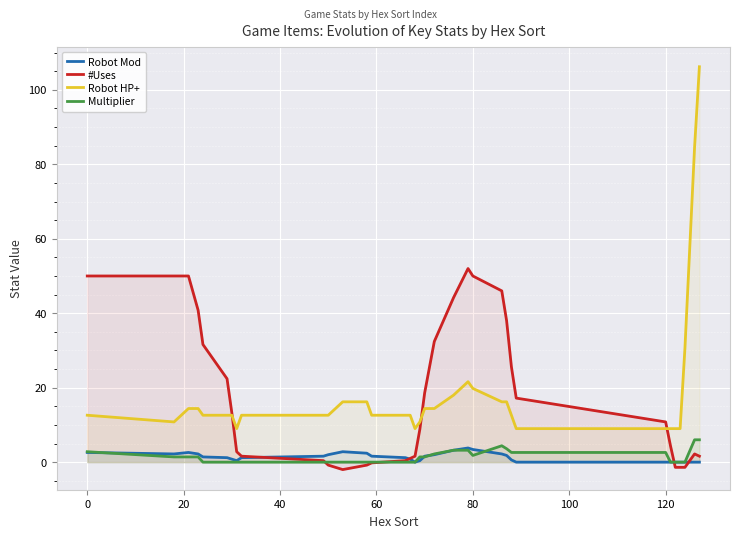

Reading left to right, transcribe all the data shown in this chart.

Robot Mod: 2.6	2.2	2.6	2.2	1.4	1.2	0.8	0.4	1.2	1.6	2.0	2.8	2.4	1.6	1.2	0.8	0.0	0.4	1.6	2.0	3.2	3.8	3.4	2.2	1.8	0.6	0.0	0.0	0.0	0.0	0.0	0.0	0.0	0.0	0.0
#Uses: 50.0	50.0	50.0	40.8	31.6	22.4	13.2	2.8	1.6	0.4	-0.8	-2.0	-0.8	-0.2	0.4	1.0	1.6	8.8	18.6	32.4	44.2	52.0	50.0	46.0	38.0	25.6	17.2	10.8	4.4	-1.4	-1.4	-1.4	0.4	2.2	1.6
Robot HP+: 12.6	10.8	14.4	14.4	12.6	12.6	12.6	9.0	12.6	12.6	12.6	16.2	16.2	12.6	12.6	12.6	9.0	10.8	14.4	14.4	18.0	21.6	19.8	16.2	16.2	12.6	9.0	9.0	9.0	9.0	9.0	30.6	57.6	84.6	106.2
Multiplier: 2.8	1.4	1.4	1.4	0.0	0.0	0.0	0.0	0.0	0.0	0.0	0.0	0.0	0.0	0.0	0.0	0.0	1.4	1.4	2.2	3.2	3.2	1.8	4.4	3.6	2.6	2.6	2.6	0.0	0.0	0.0	0.0	3.0	6.0	6.0